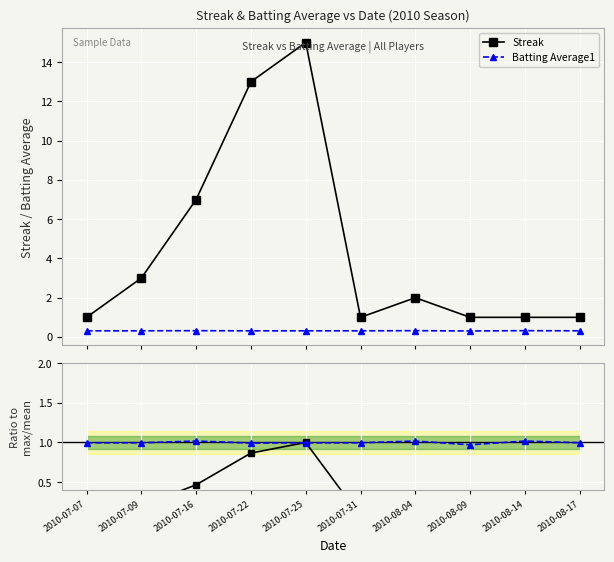

How many lines are shown in the chart?

4